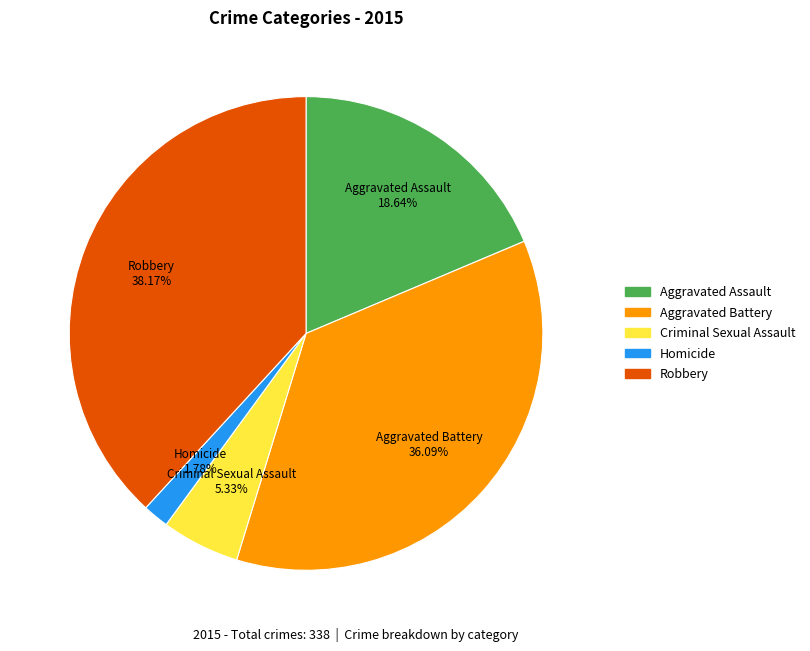

Is there a majority slice in this chart?

No